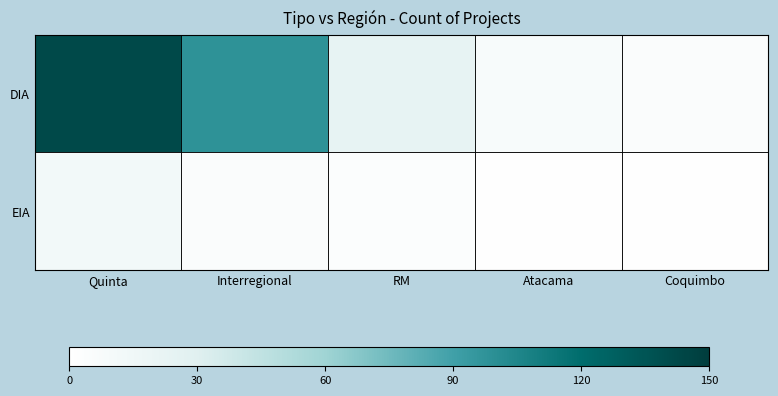

Reading left to right, what are all the values shown in this chart?

DIA: Quinta=142	Interregional=98	RM=23	Atacama=8	Coquimbo=5
EIA: Quinta=12	Interregional=5	RM=3	Atacama=1	Coquimbo=1